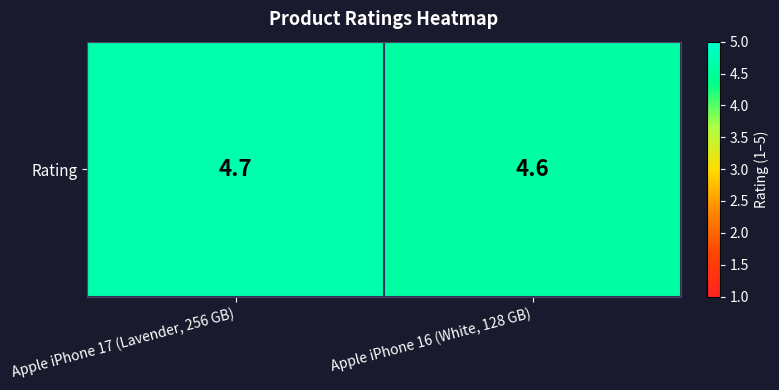

The value at Apple iPhone 17 (Lavender, 256 GB) is 6.5. True or false?

False